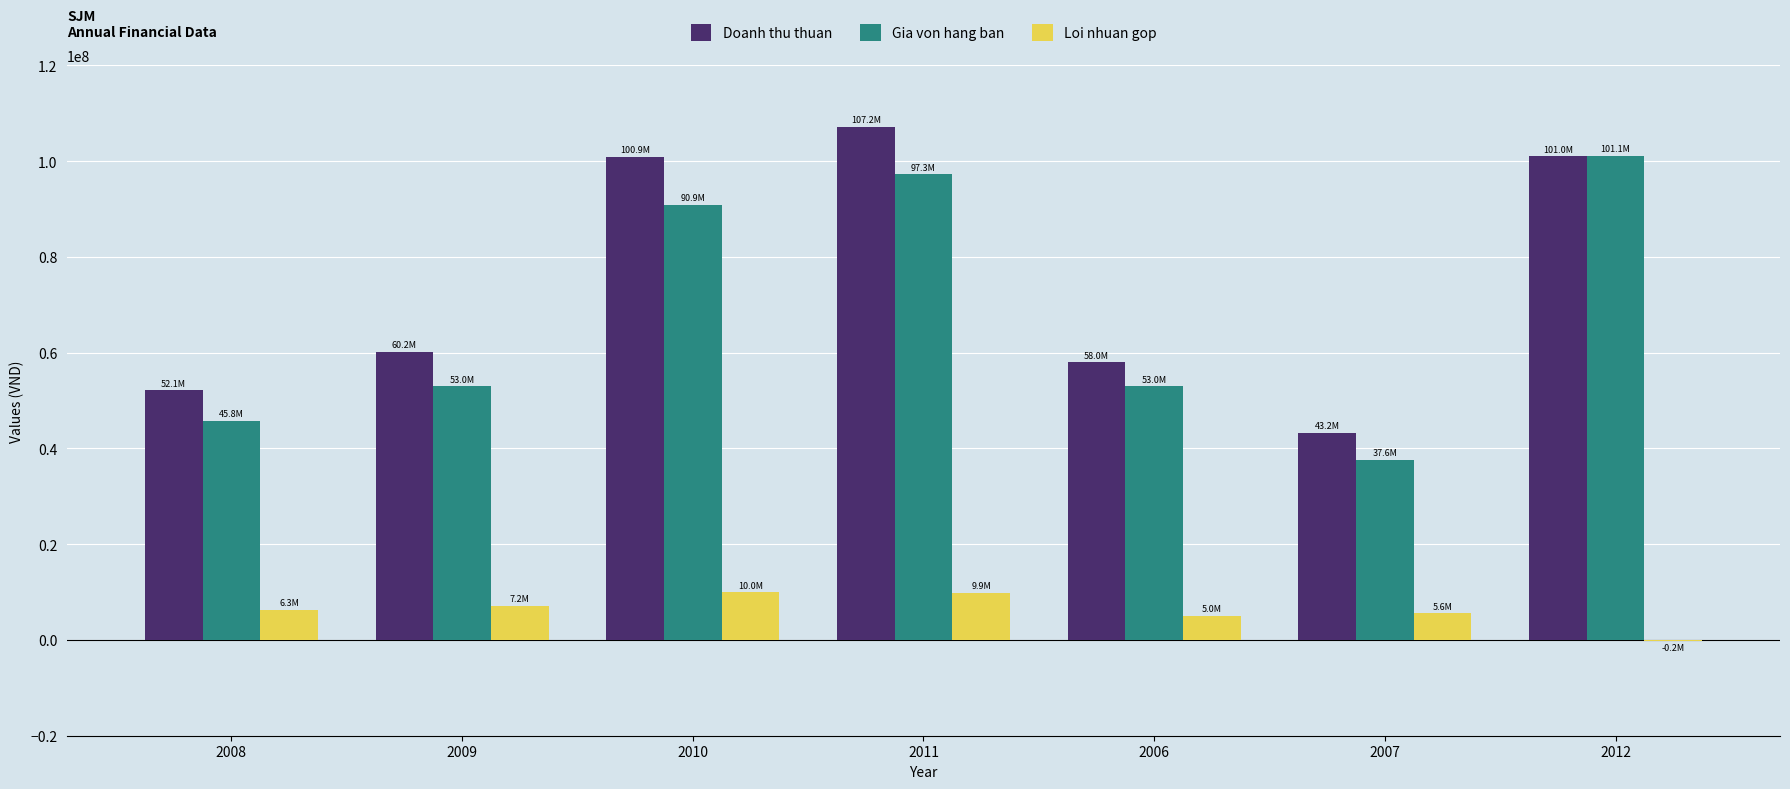

Which series changed the most between 2008 and 2012?

Gia von hang ban